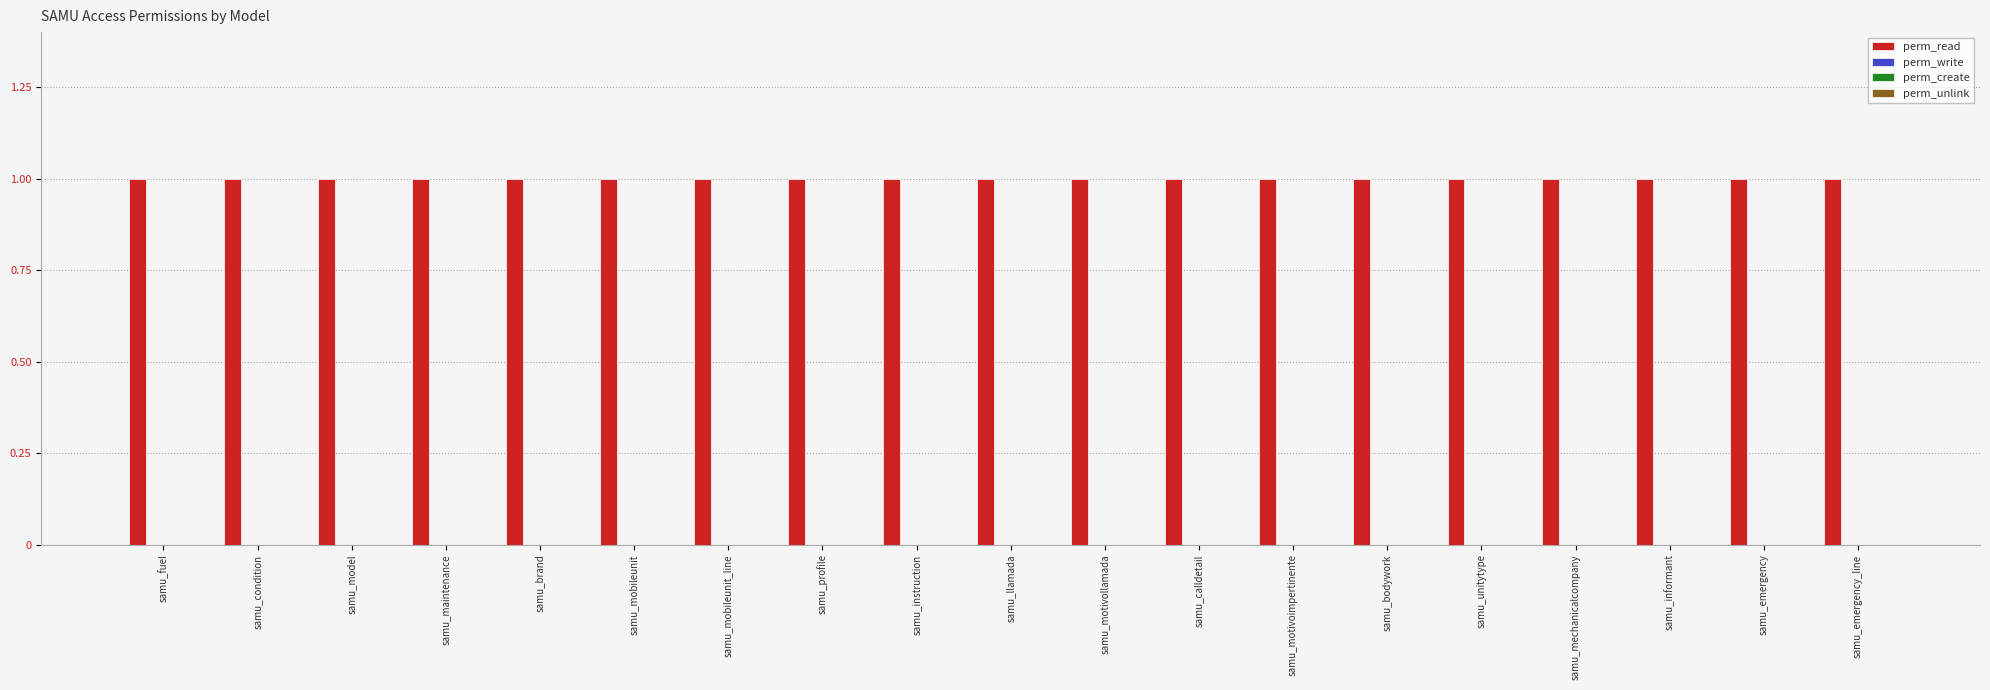

How many data points does each series have?

19